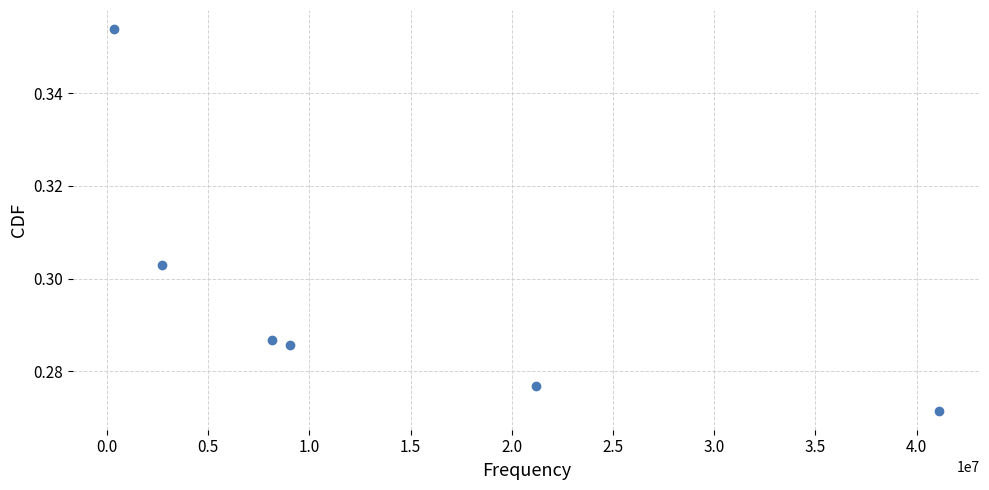

What is the range of X values (max minus min)?

40730682.6